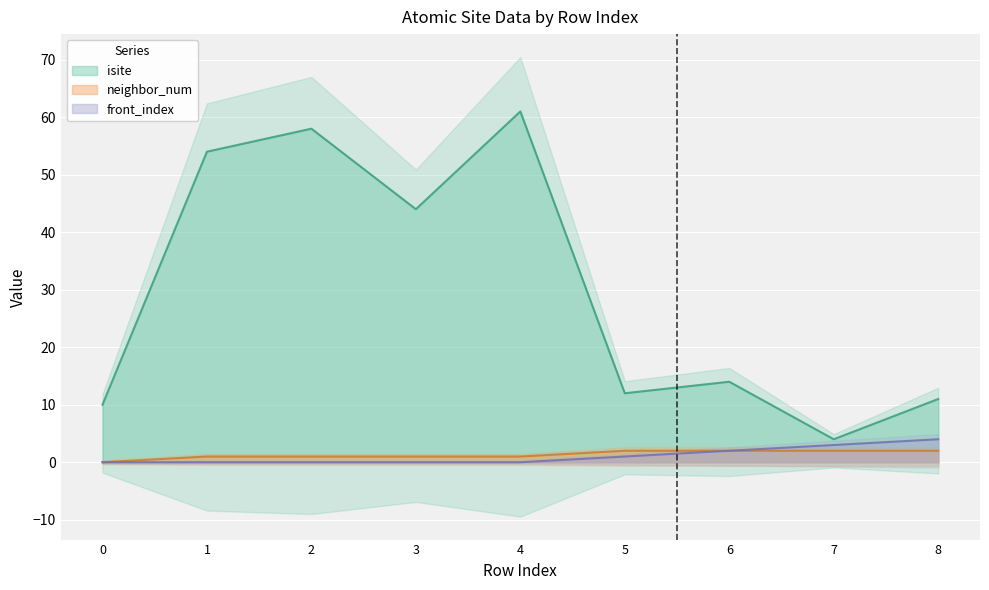

What is the value of the isite point at the 9th from the left?

11